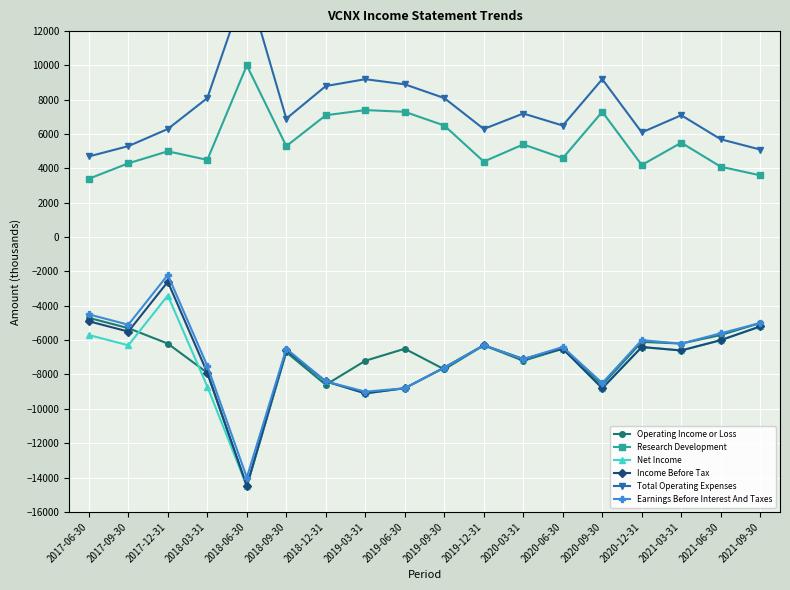

In Operating Income or Loss, how many points are higher than both neighbors (excluding endpoints)?

5